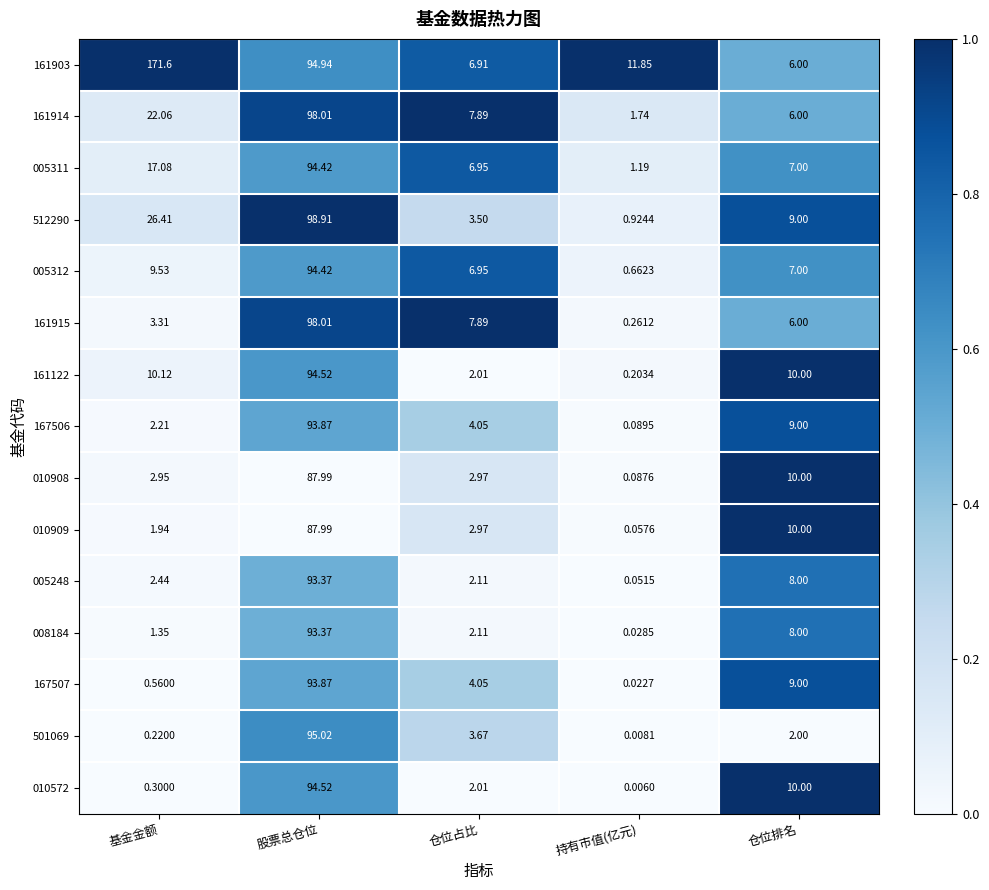

Between 股票总仓位 and 持有市值(亿元), which series saw the biggest shift?

512290